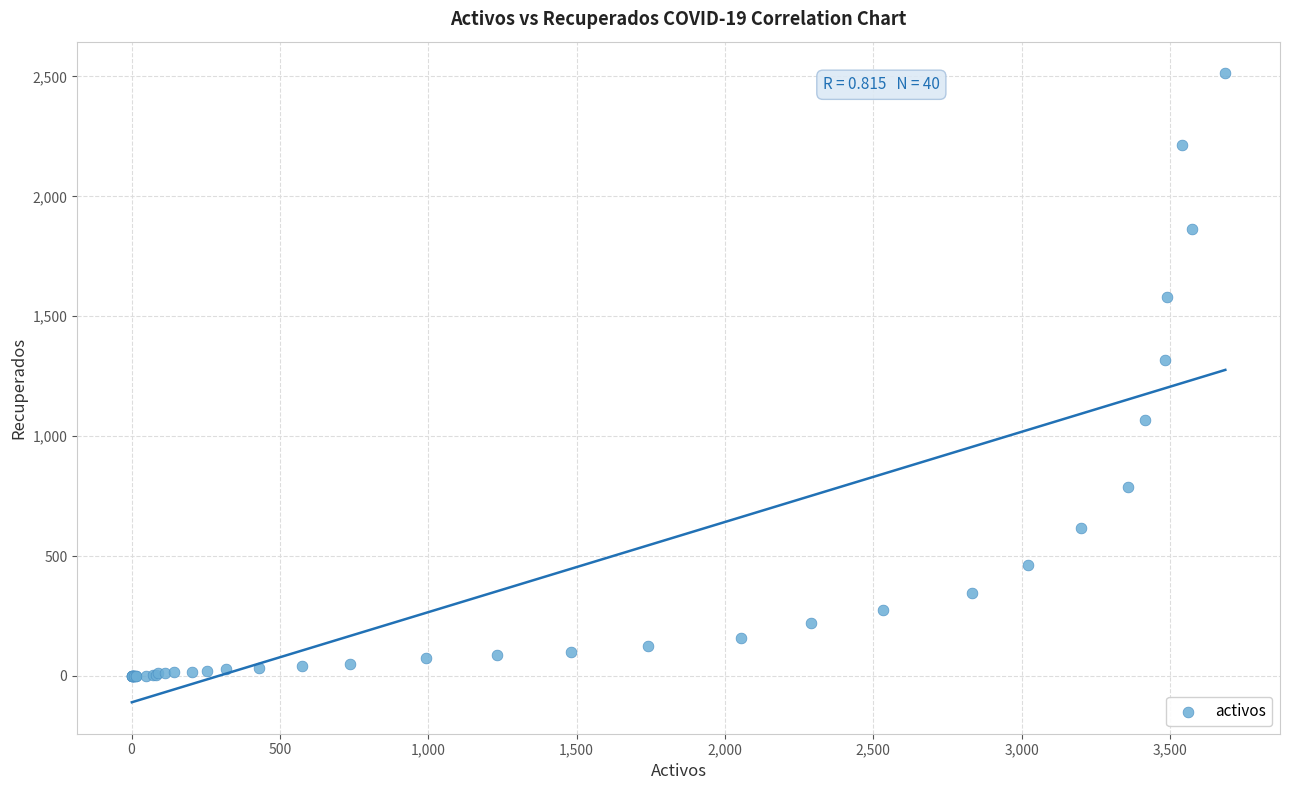

What Y value in the scatter plot is closest to 1257?

1318